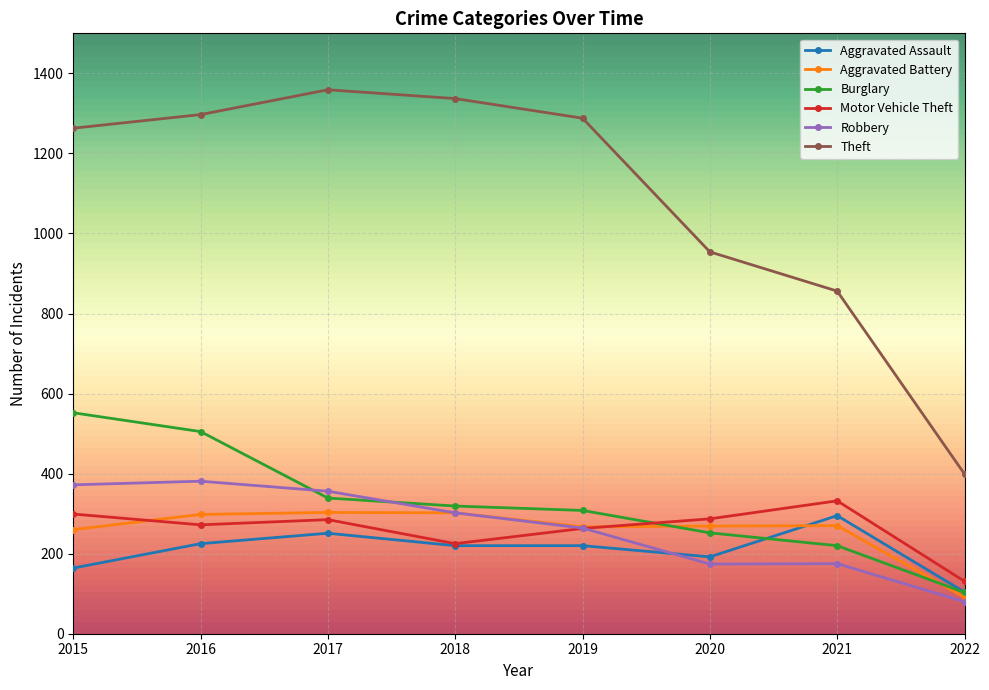

Does the chart display data point markers on the line(s)?

Yes